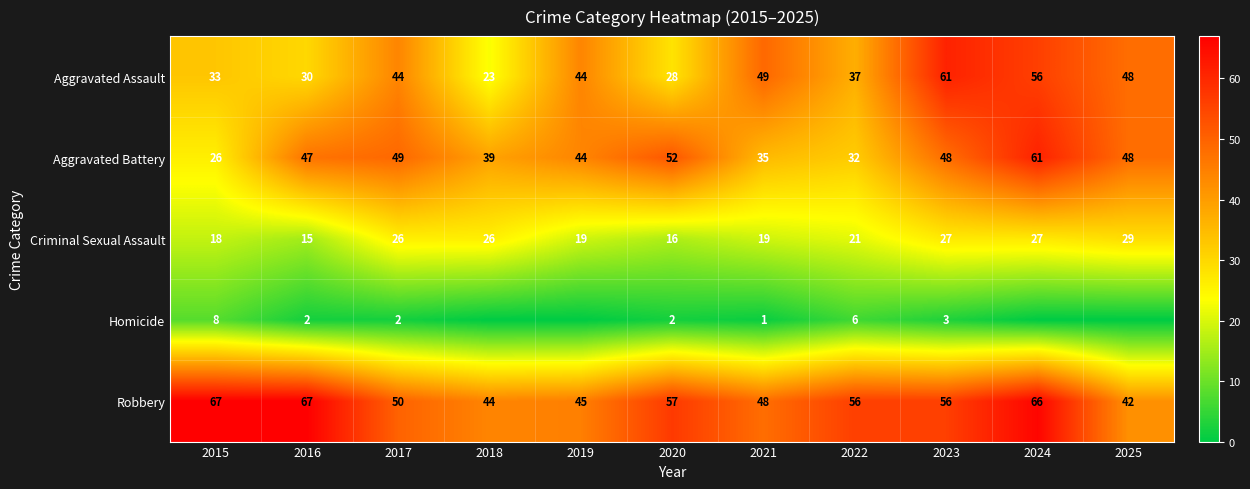

At how many categories does at least one series exceed 46?

9